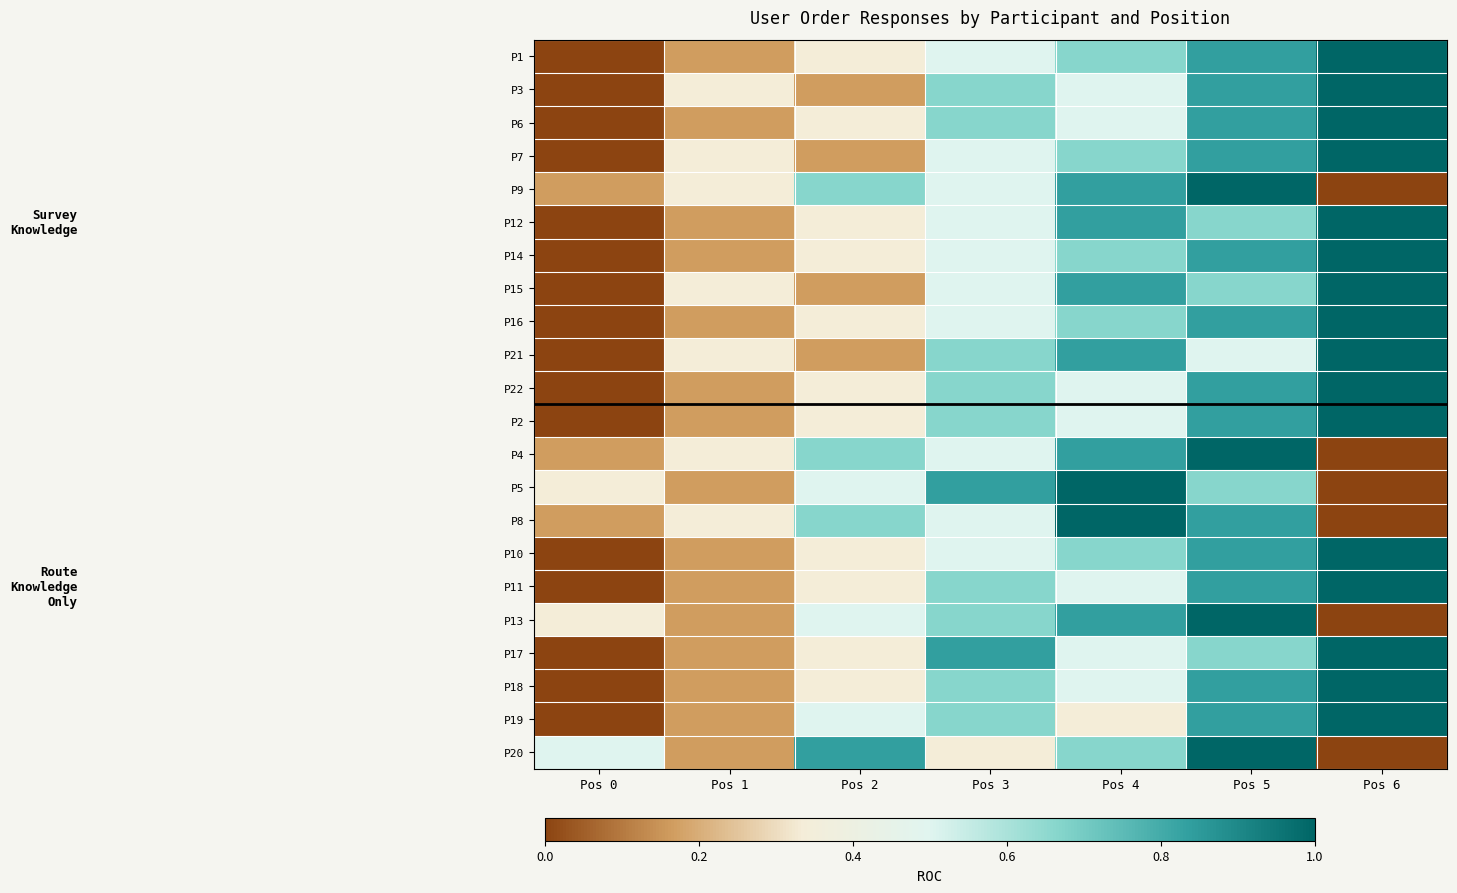

Rank the series at Pos 4 from highest to lowest value.

P5, P8, P9, P12, P15, P21, P4, P13, P1, P7, P14, P16, P10, P20, P3, P6, P22, P2, P11, P17, P18, P19